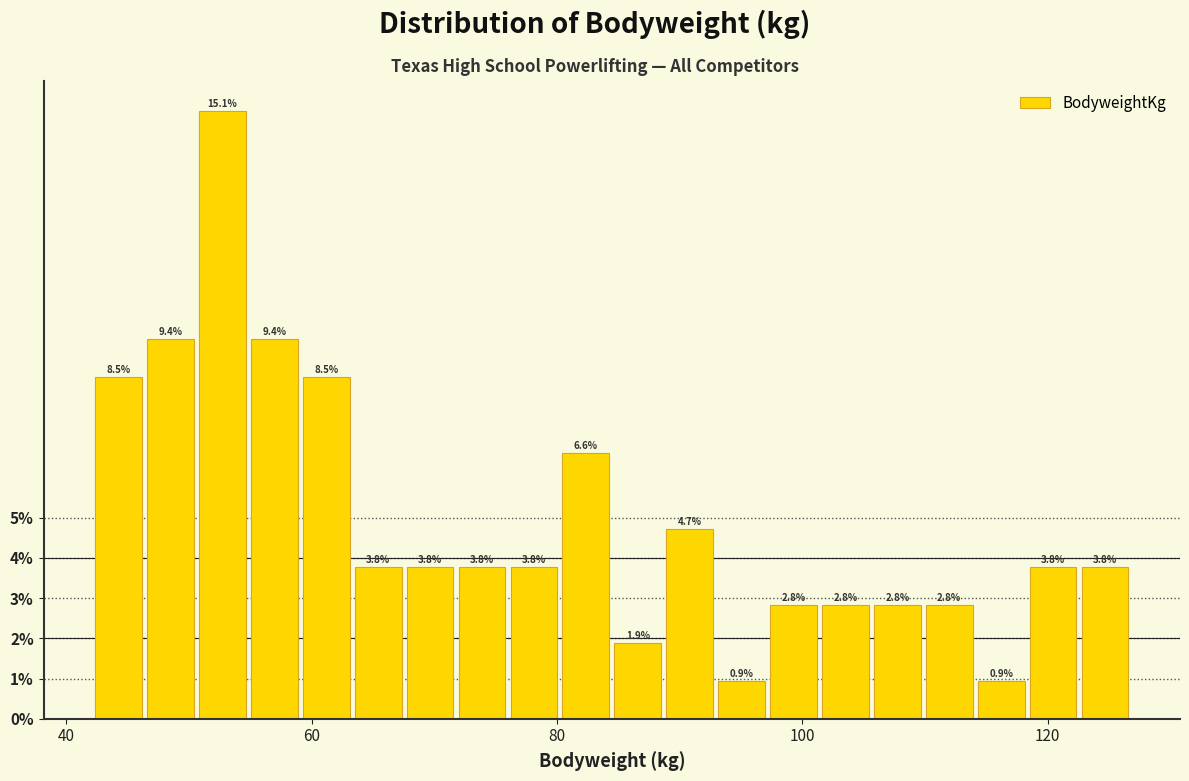

Around what value on the x-axis is the tallest bar? Give the approximate position of its centre, as read against the axis.

52